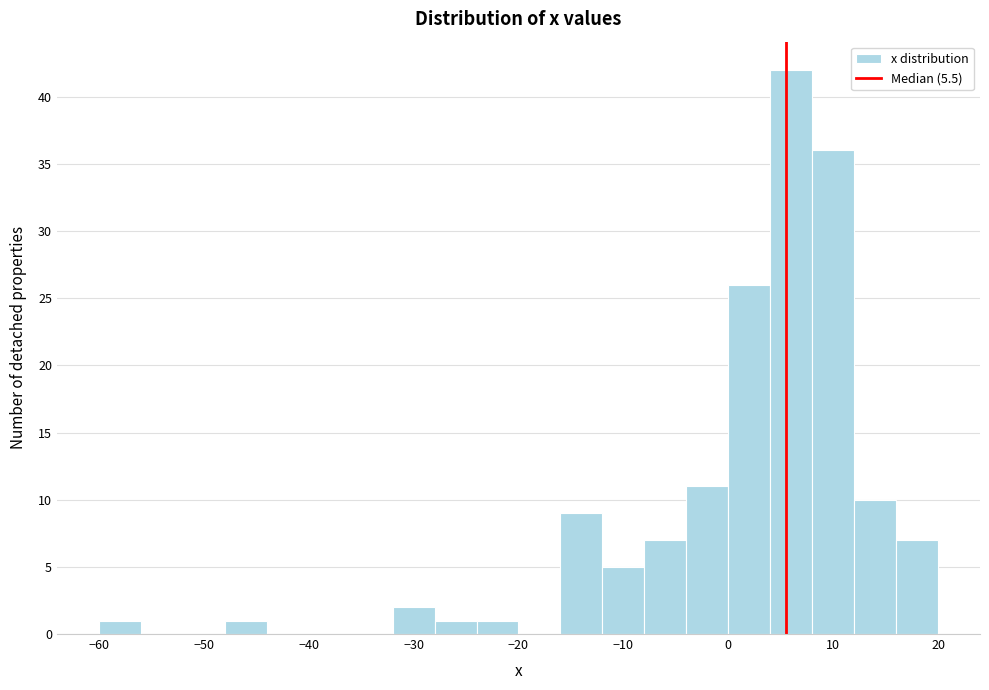

Reading left to right, list every bar in this chart as the range it spans on the x-axis followed by its height. The values are not printed on the chart, so give them approximately, as read against the axis.

-60 to -56: 1
-56 to -52: 0
-52 to -48: 0
-48 to -44: 1
-44 to -40: 0
-40 to -36: 0
-36 to -32: 0
-32 to -28: 2
-28 to -24: 1
-24 to -20: 1
-20 to -16: 0
-16 to -12: 9
-12 to -8: 5
-8 to -4: 7
-4 to 0: 11
0 to 4: 26
4 to 8: 42
8 to 12: 36
12 to 16: 10
16 to 20: 7